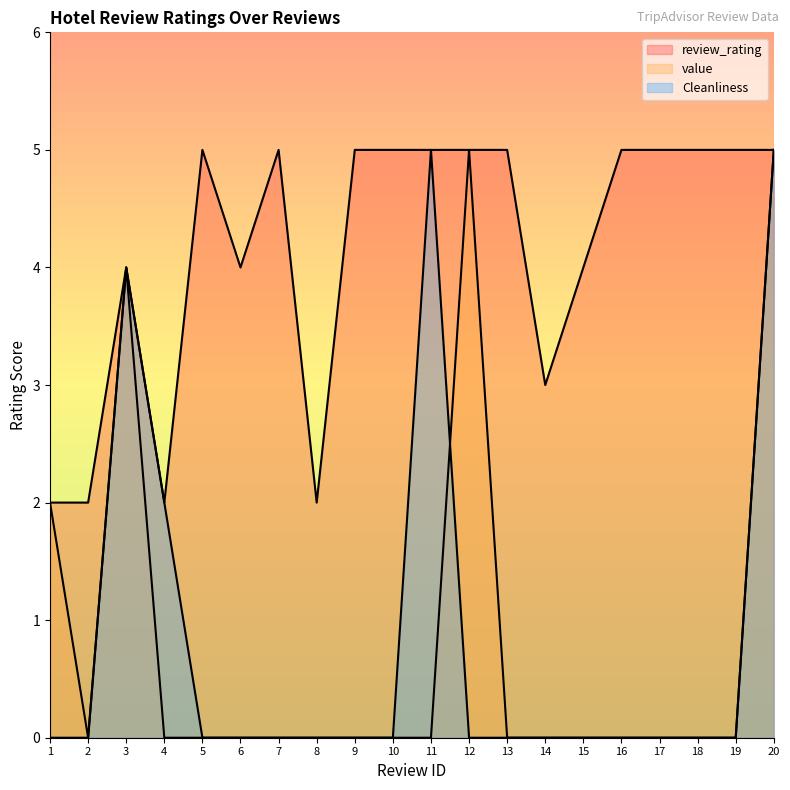

What is the sum of all Cleanliness values?

16